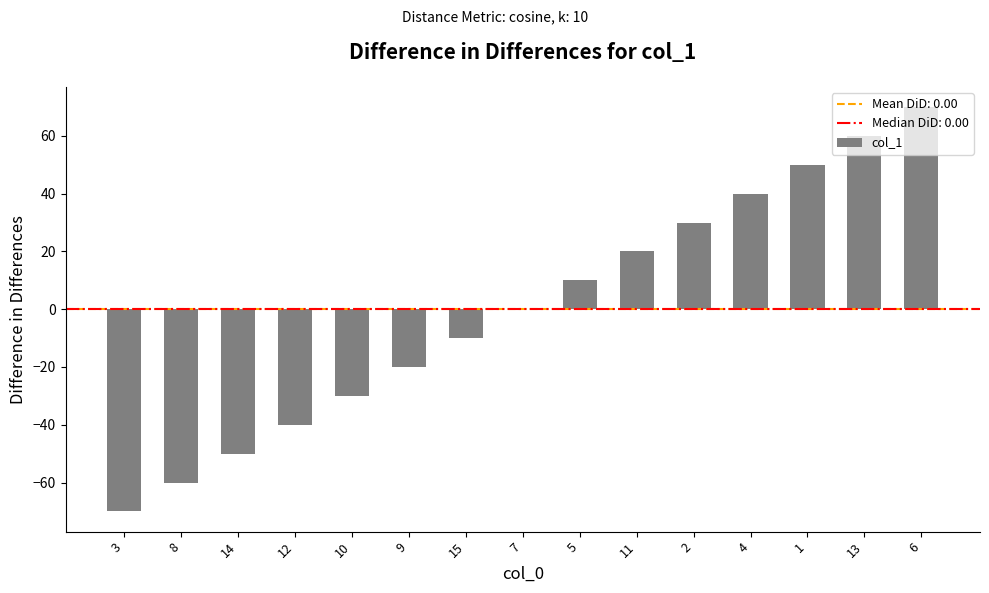

Reading left to right, what are all the values shown in this chart?

3=-70	8=-60	14=-50	12=-40	10=-30	9=-20	15=-10	7=0	5=10	11=20	2=30	4=40	1=50	13=60	6=70